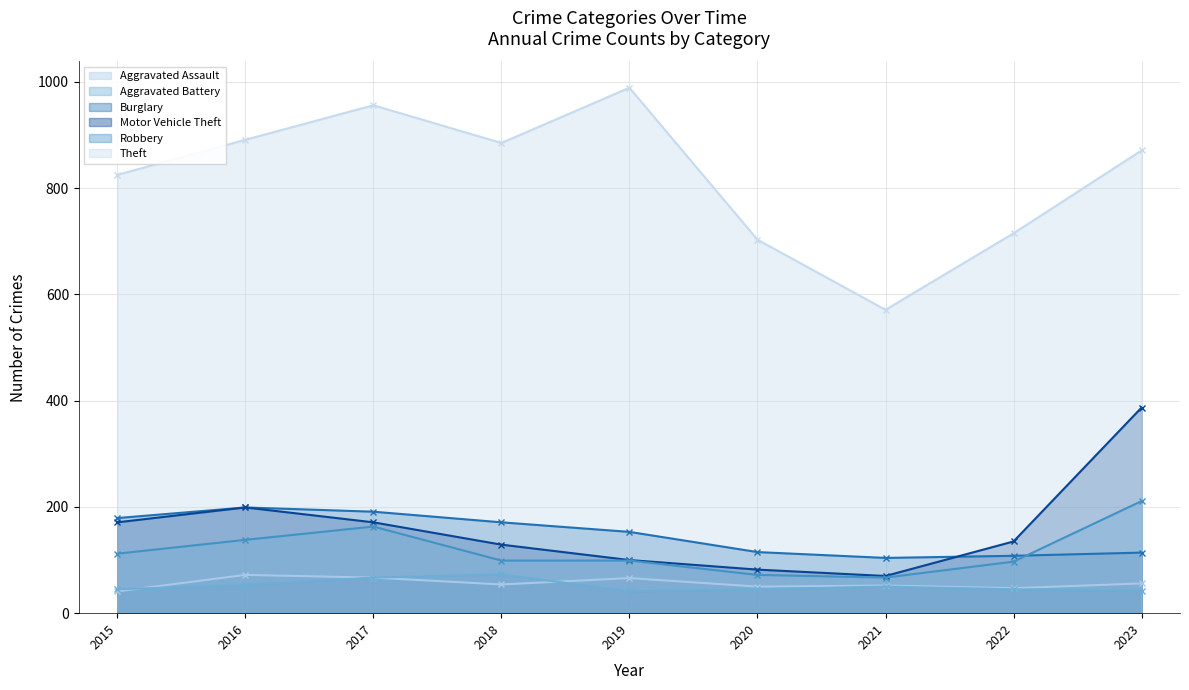

How many values in the Motor Vehicle Theft series are below 135?

4